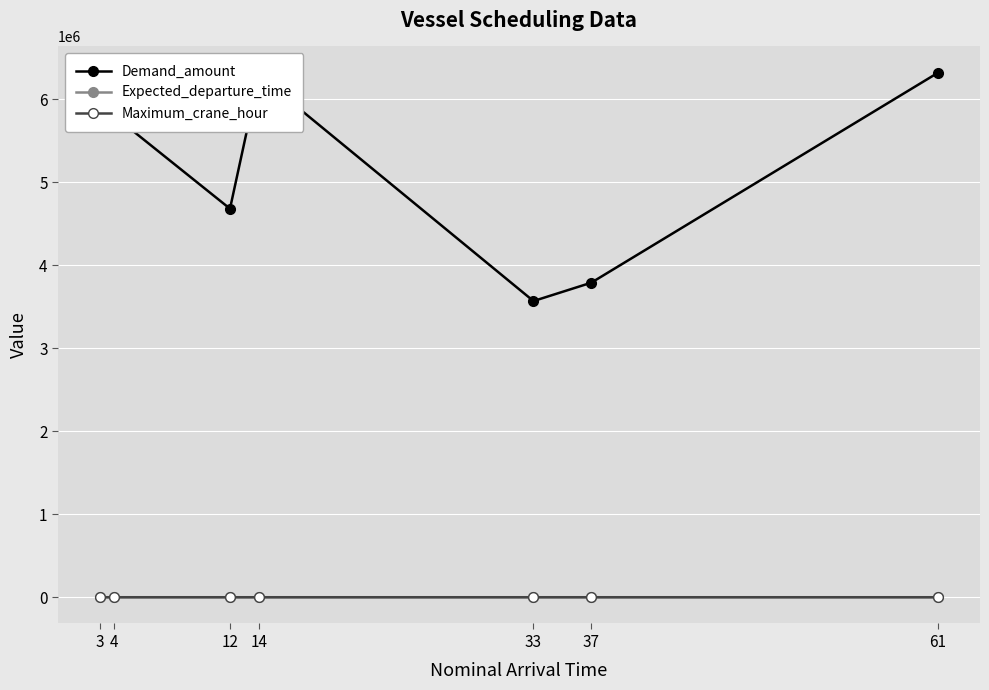

Which series has the largest range (max minus min)?

Demand_amount